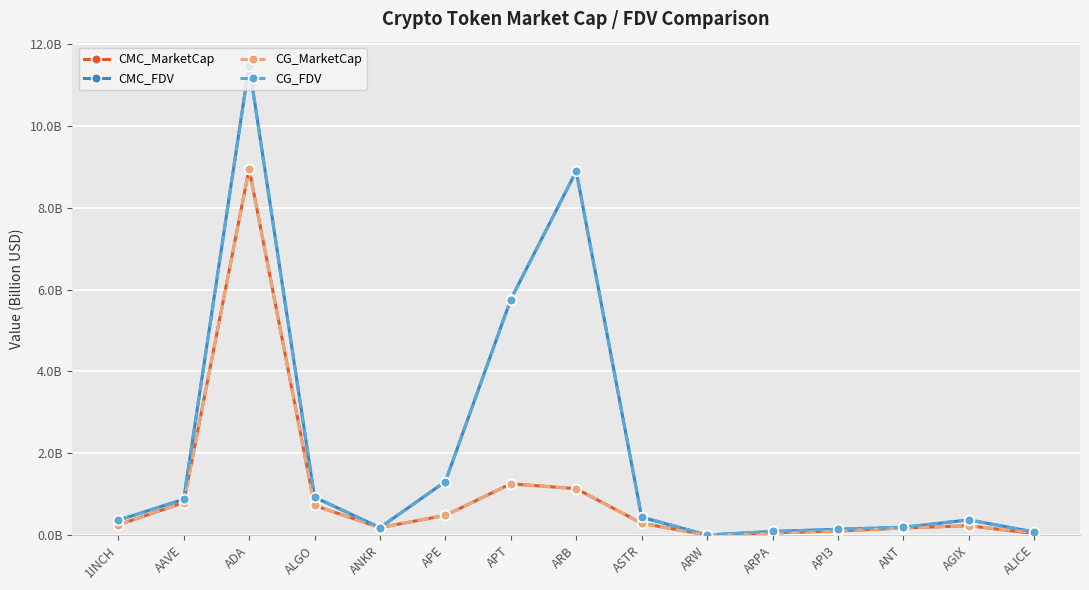

True or false: CMC_MarketCap and CG_FDV intersect in this chart.

False